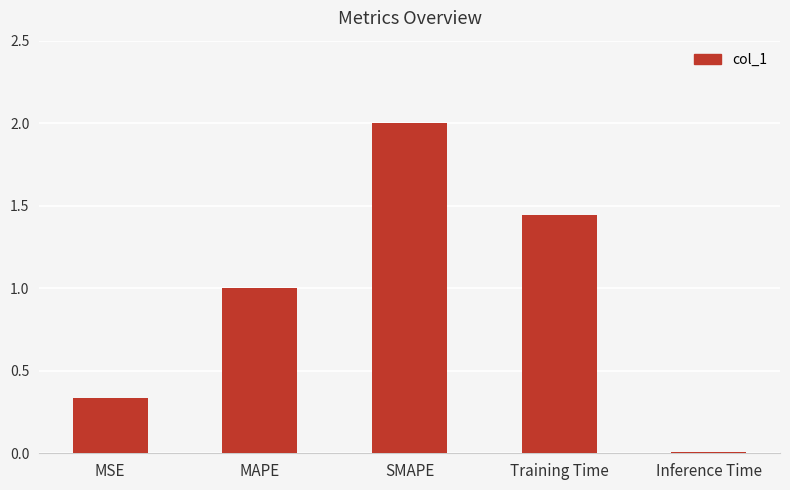

Count the number of values greater than 1.

3